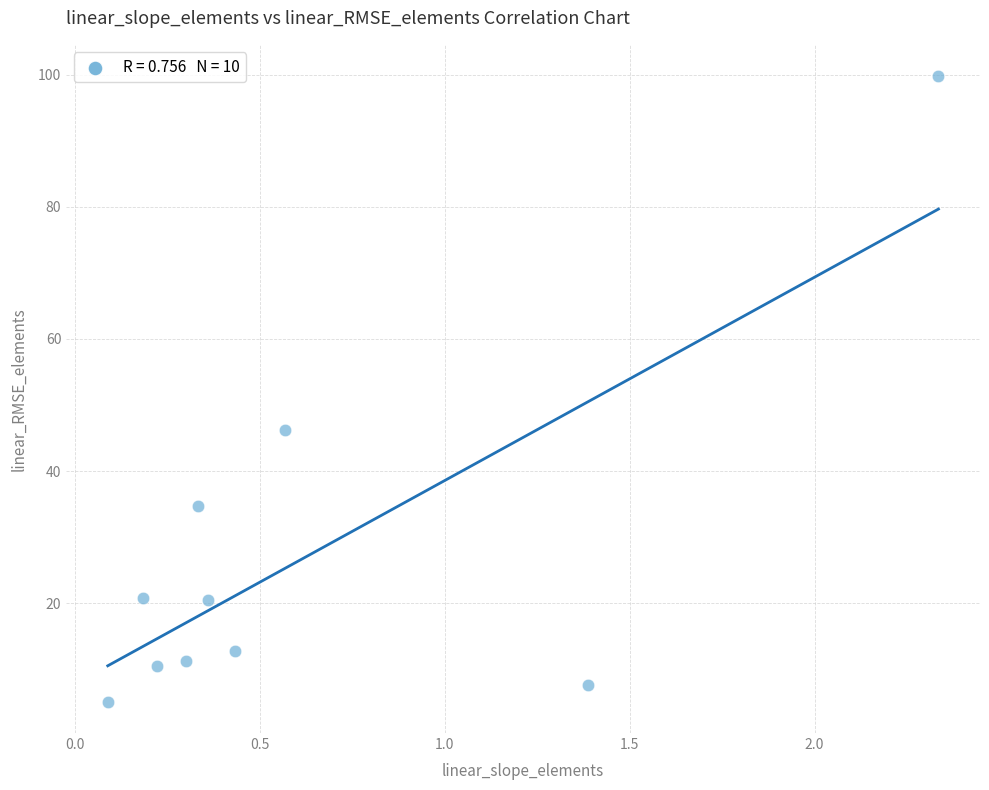

What is the range of X values (max minus min)?

2.2